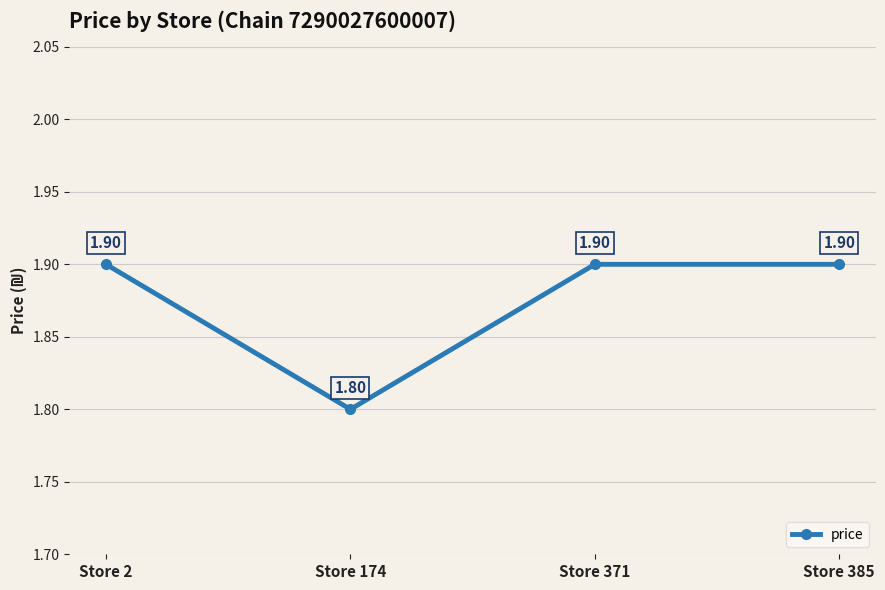

What is the sum of all values?

7.5